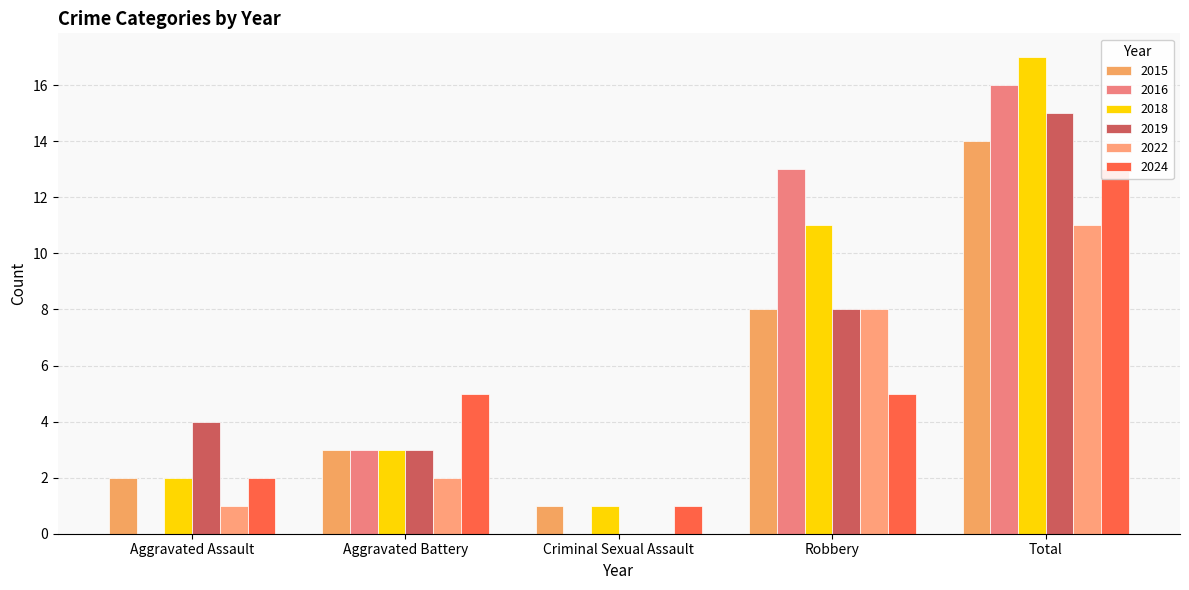

Reading right to left, transcribe all the data shown in this chart.

2015: Total=14	Robbery=8	Criminal Sexual Assault=1	Aggravated Battery=3	Aggravated Assault=2
2016: Total=16	Robbery=13	Criminal Sexual Assault=0	Aggravated Battery=3	Aggravated Assault=0
2018: Total=17	Robbery=11	Criminal Sexual Assault=1	Aggravated Battery=3	Aggravated Assault=2
2019: Total=15	Robbery=8	Criminal Sexual Assault=0	Aggravated Battery=3	Aggravated Assault=4
2022: Total=11	Robbery=8	Criminal Sexual Assault=0	Aggravated Battery=2	Aggravated Assault=1
2024: Total=13	Robbery=5	Criminal Sexual Assault=1	Aggravated Battery=5	Aggravated Assault=2